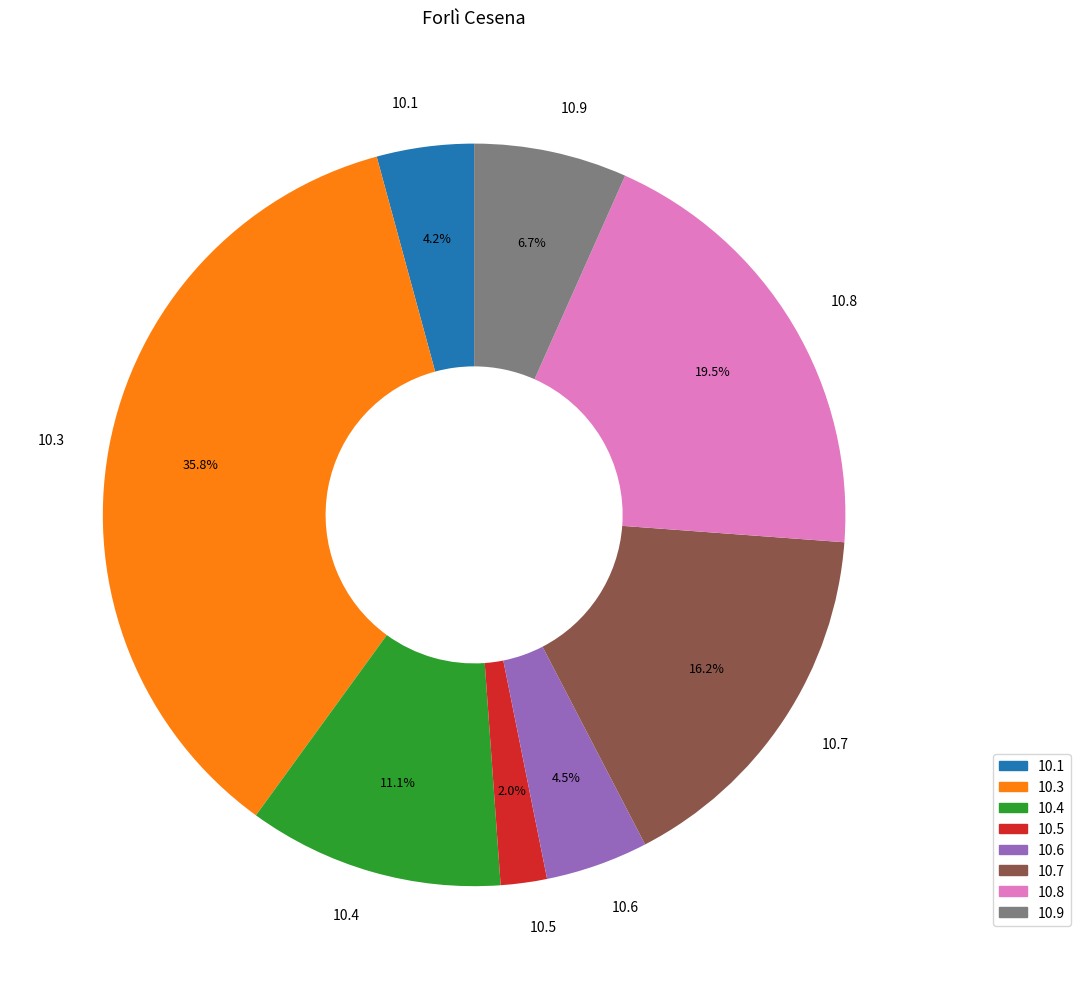

What portion of the pie excludes 10.4?

88.9%